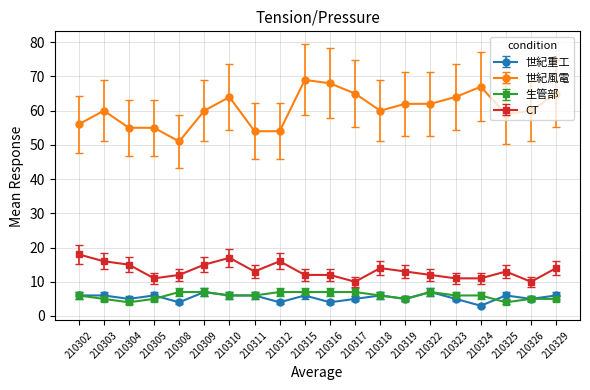

Read the CT value at 210304.

15